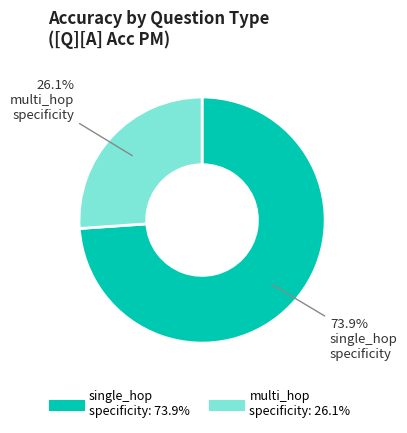

Is there a majority slice in this chart?

Yes